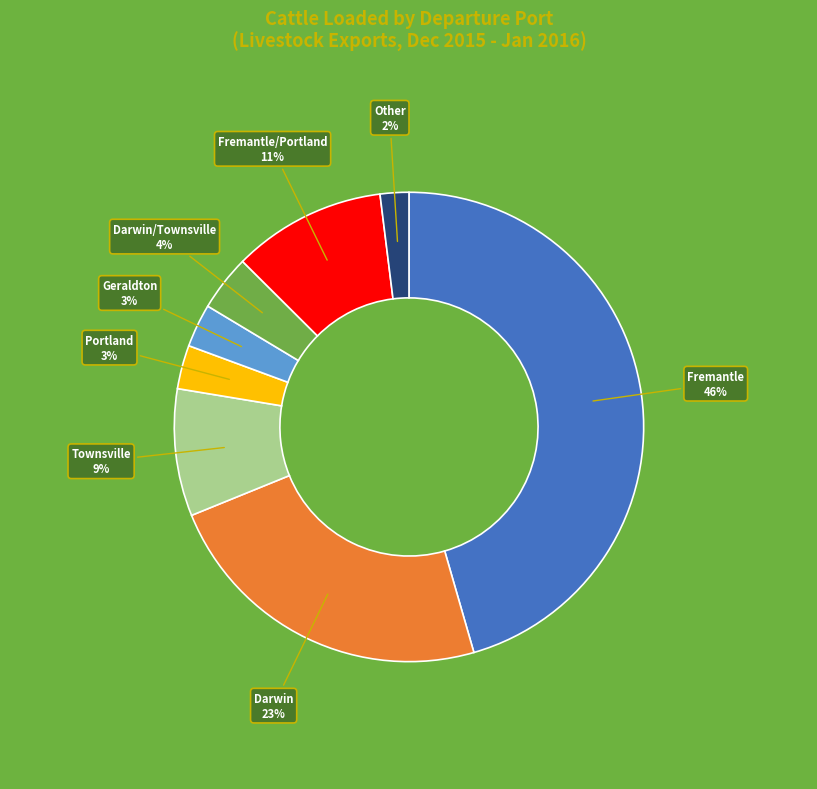

Is there any slice that represents more than half of the pie?

No